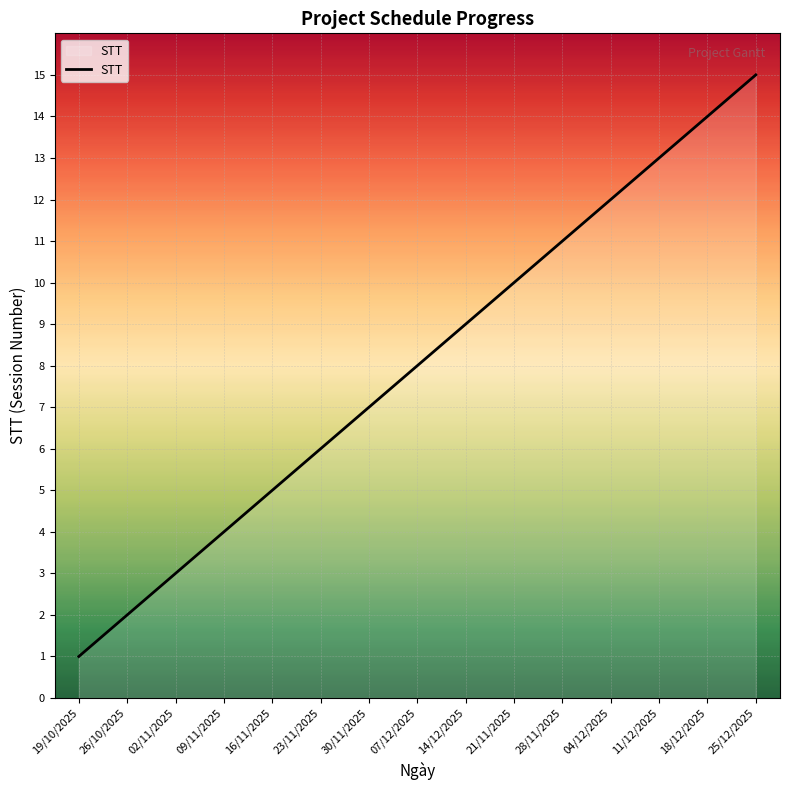

What is the difference between the second highest and second lowest values?

12